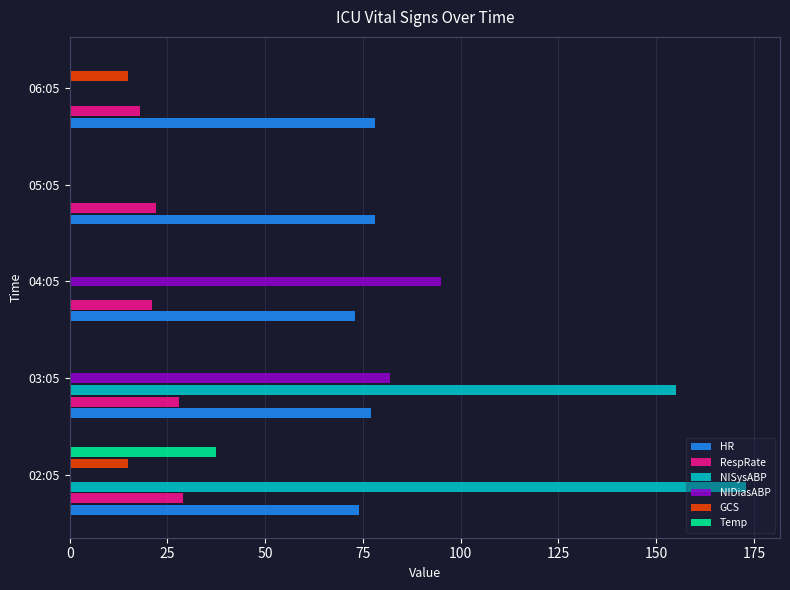

Which series has the largest total across all categories?

HR